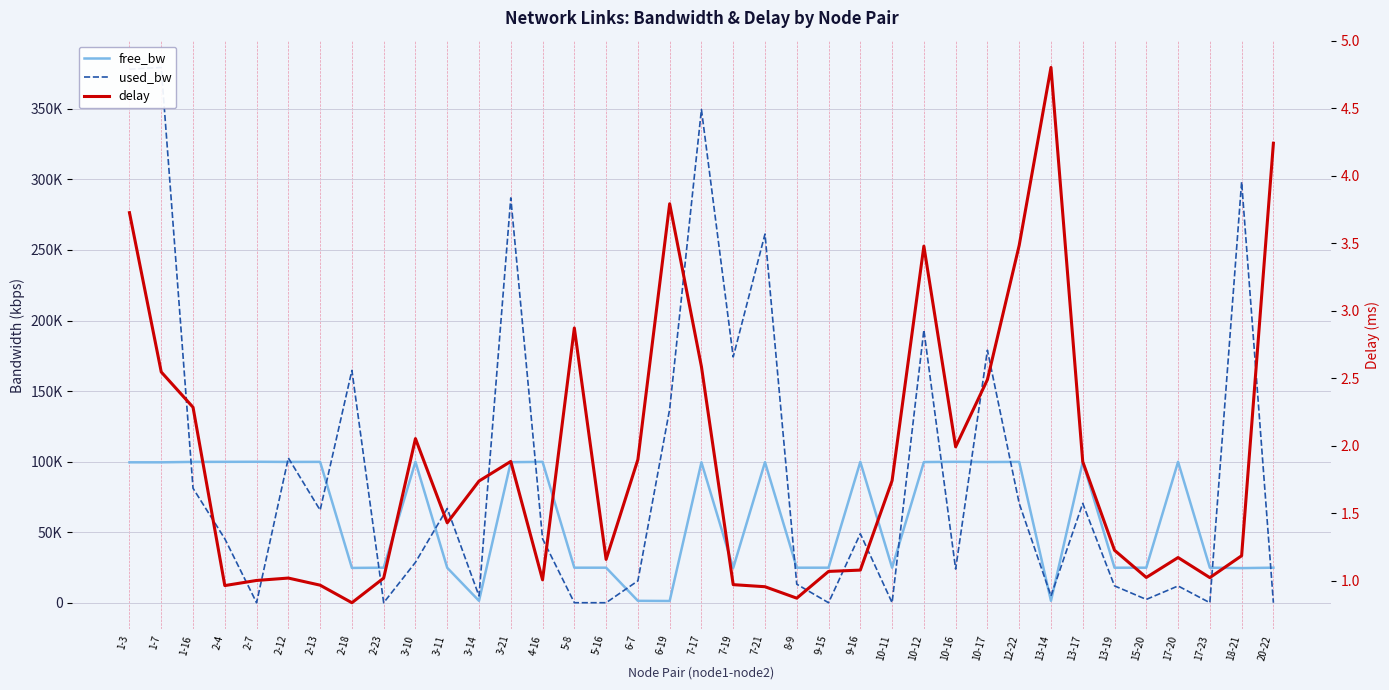

True or false: free_bw has a value of 165658.8 at 4-16.

False